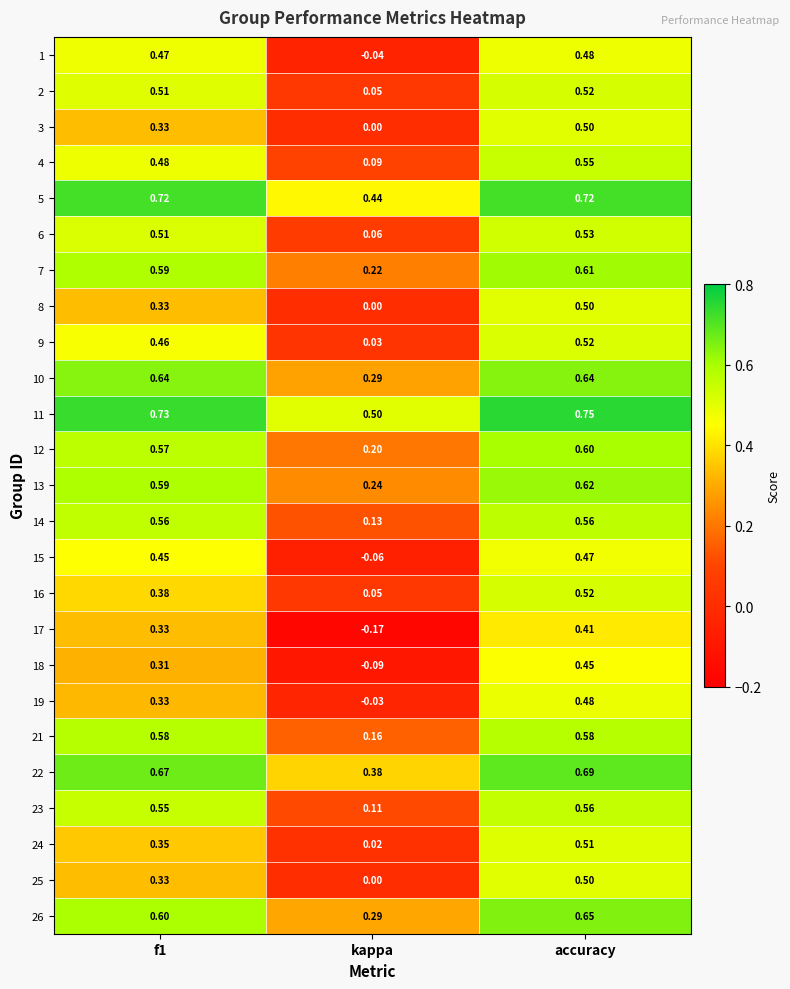

At which category is the sum across all series the highest?

accuracy